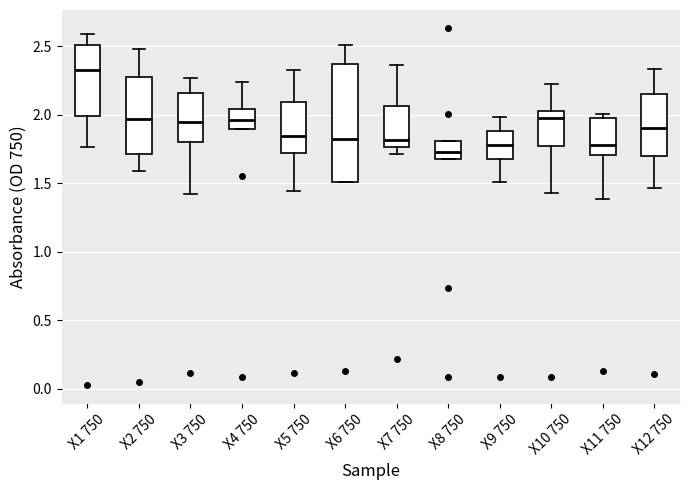

Reading left to right, read every box against the y-axis: the position of its median line, the range the box covers, and the ends of its whiskers. The values are not printed on the chart, so give them approximately, as read against the axis.

X1 750: median 2.30, box 2.00 to 2.50, whiskers 1.75 to 2.60
X2 750: median 1.95, box 1.70 to 2.25, whiskers 1.60 to 2.50
X3 750: median 1.95, box 1.80 to 2.15, whiskers 1.40 to 2.25
X4 750: median 1.95, box 1.90 to 2.05, whiskers 1.90 to 2.25
X5 750: median 1.85, box 1.70 to 2.10, whiskers 1.45 to 2.35
X6 750: median 1.80, box 1.50 to 2.35, whiskers 1.50 to 2.50
X7 750: median 1.80, box 1.75 to 2.05, whiskers 1.70 to 2.35
X8 750: median 1.70 (inside the box), box 1.70 to 1.80, whiskers 1.70 to 1.80
X9 750: median 1.80, box 1.70 to 1.90, whiskers 1.50 to 2.00
X10 750: median 2.00, box 1.75 to 2.05, whiskers 1.45 to 2.20
X11 750: median 1.80, box 1.70 to 2.00, whiskers 1.40 to 2.00 (just above the box's upper edge)
X12 750: median 1.90, box 1.70 to 2.15, whiskers 1.45 to 2.35